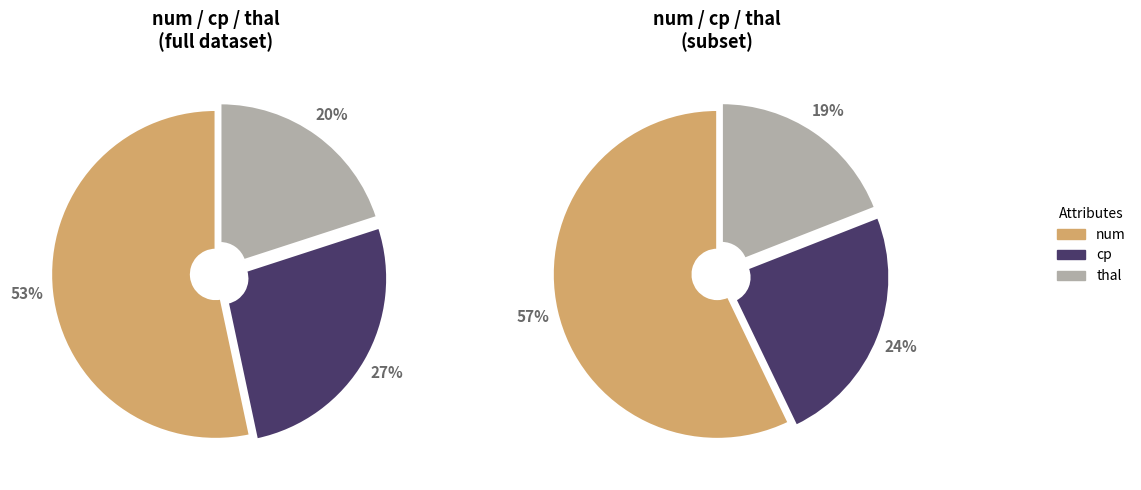

What is the ratio of the value at num to the value at cp?

2.0